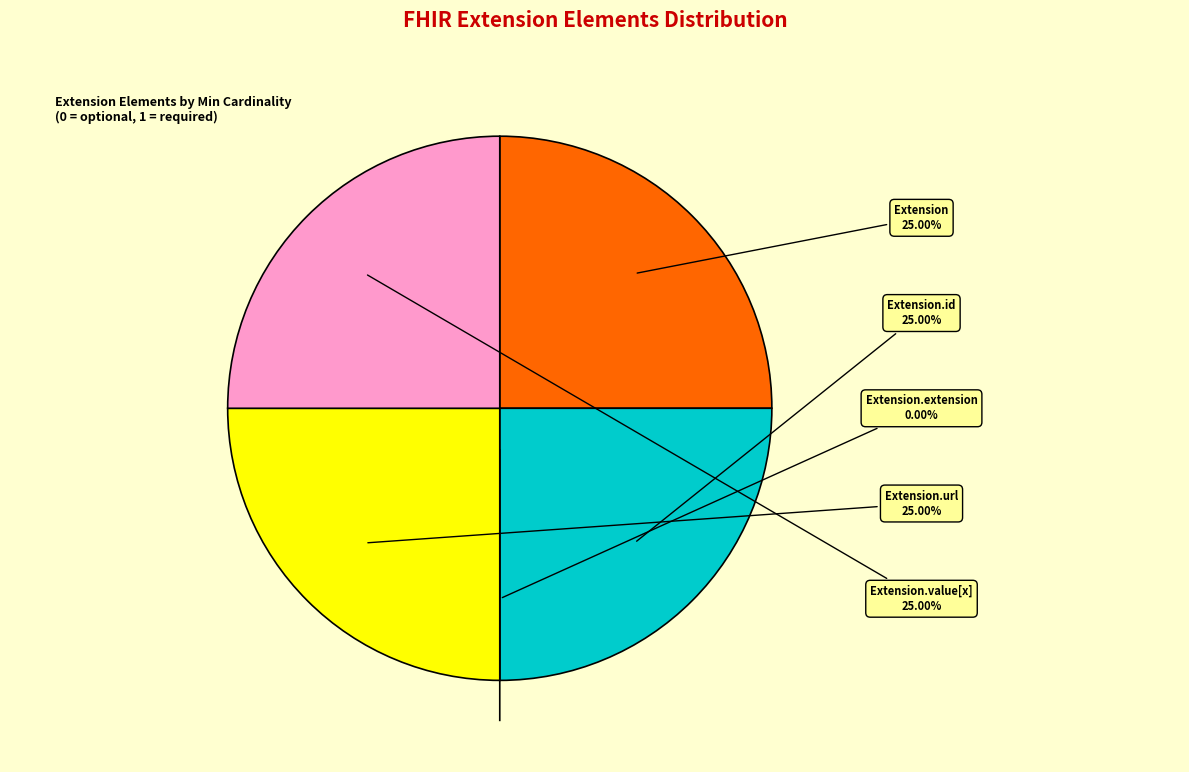

Which slice is the largest?

Extension